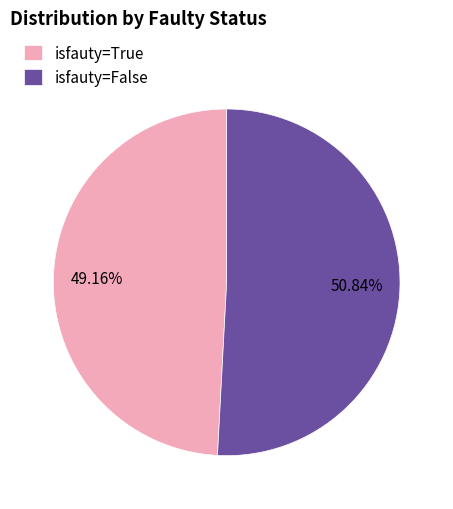

True or false: isfauty=False accounts for 51% of the total.

True